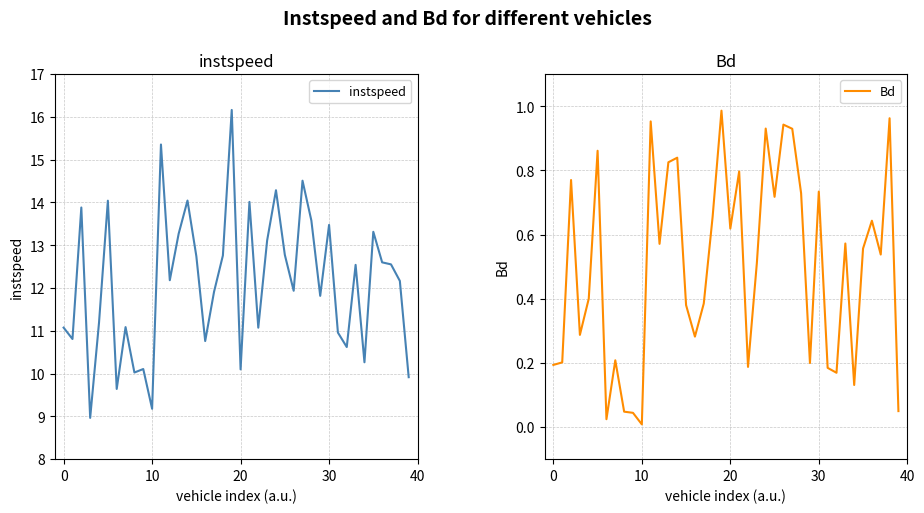

What is the average value of the instspeed series?

12.1